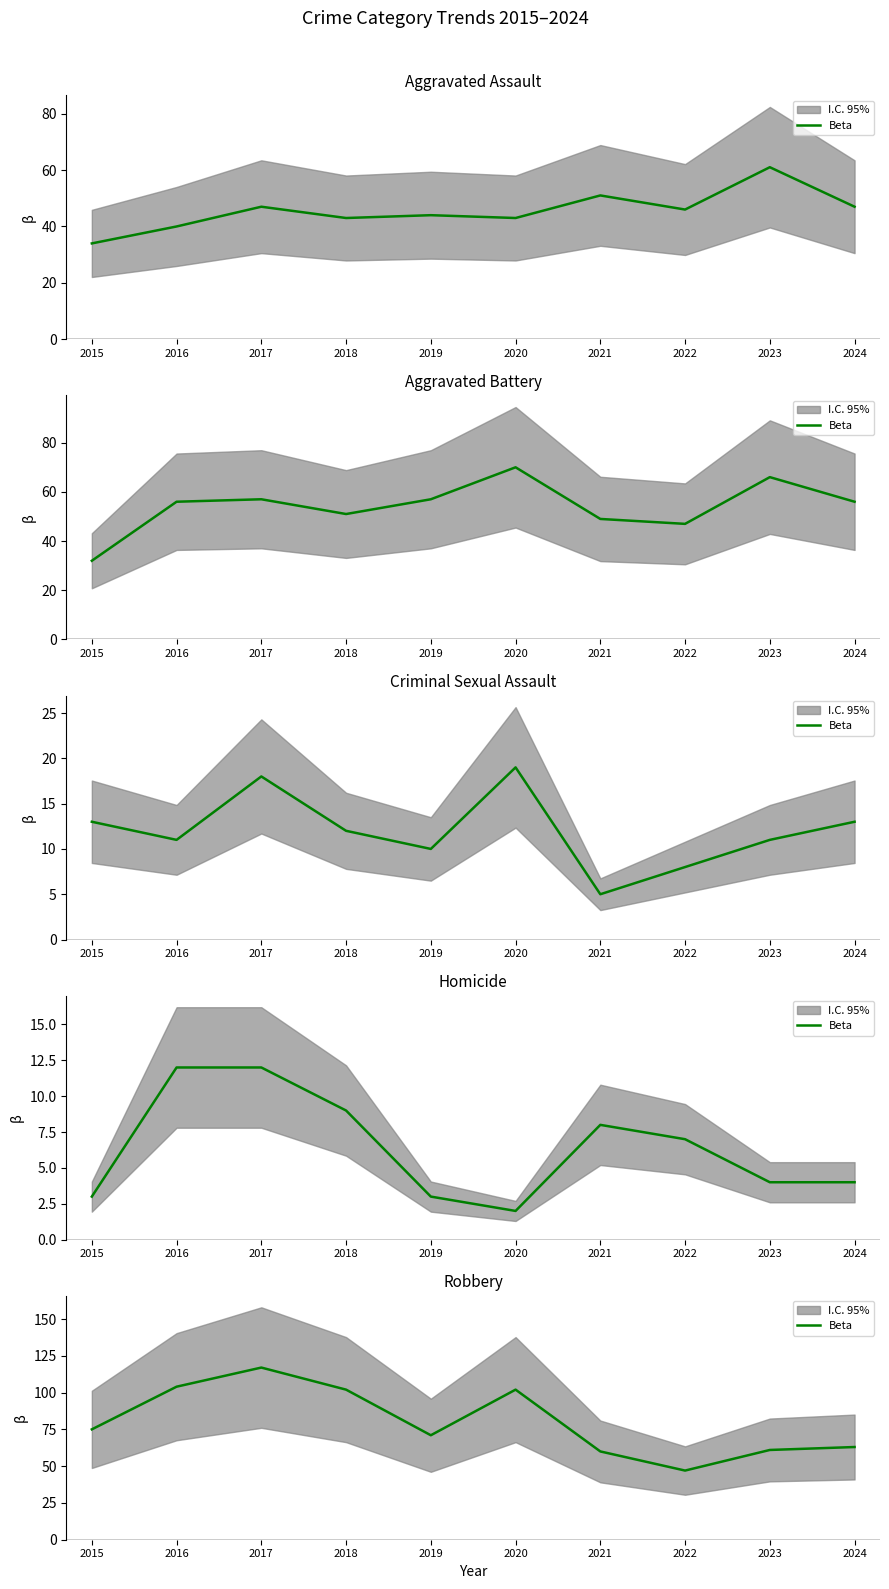

Rank the categories by value from lowest to highest.

2022, 2021, 2023, 2024, 2019, 2015, 2018, 2020, 2016, 2017